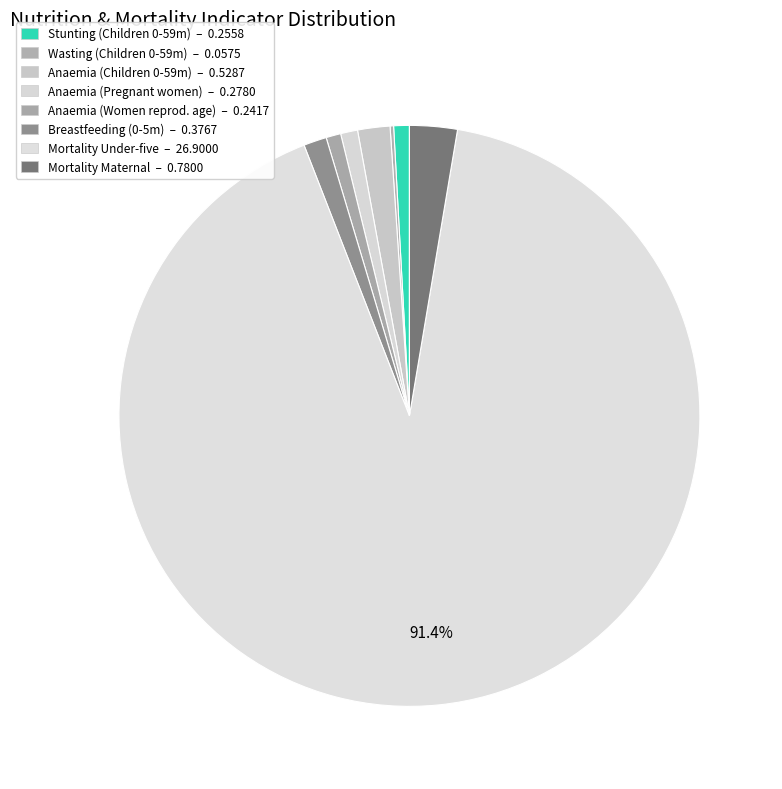

What is the majority slice?

Mortality Under-five